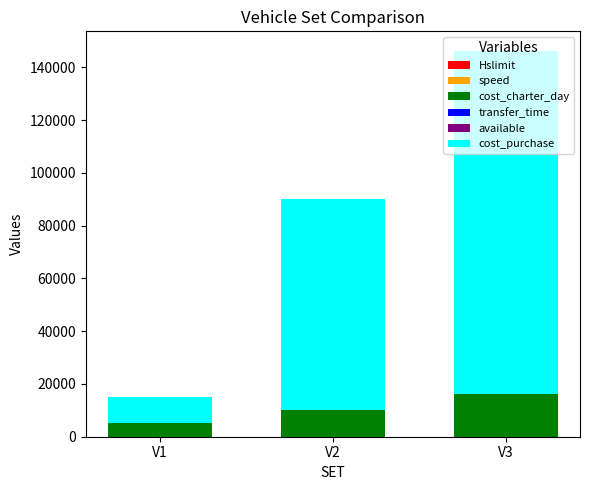

At which category is the sum across all series the highest?

V3